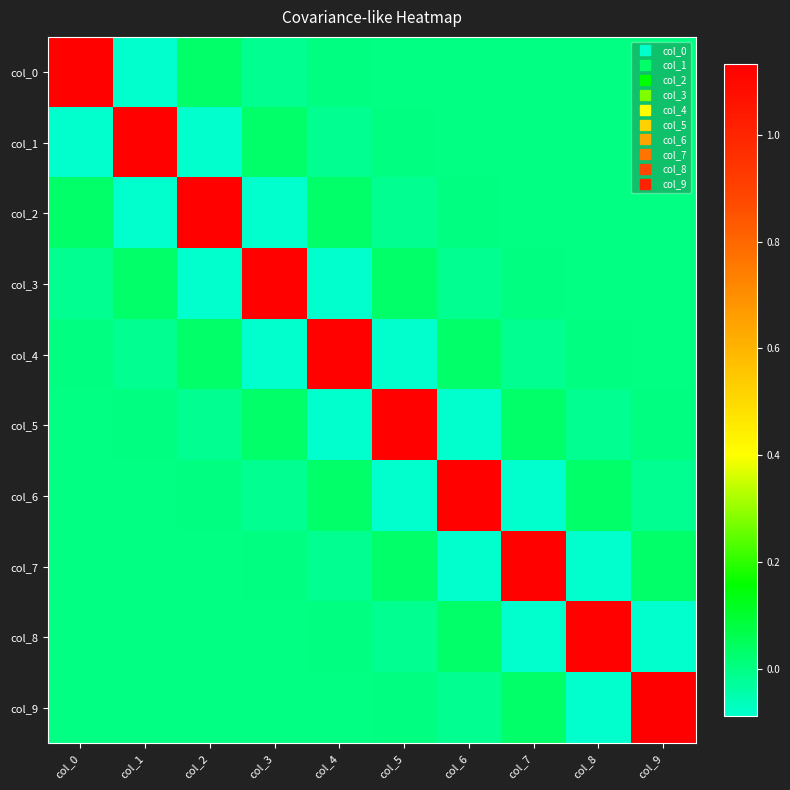

At which category is the sum across all series the highest?

col_9